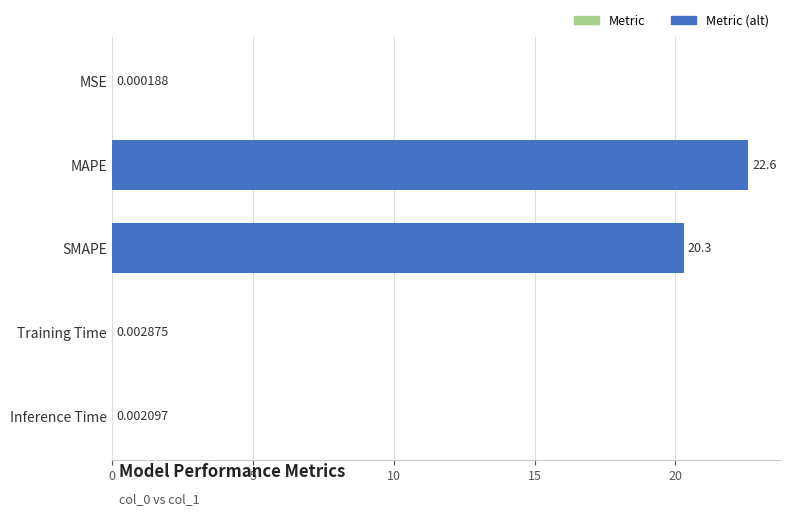

Which label corresponds to the largest value in the chart?

MAPE